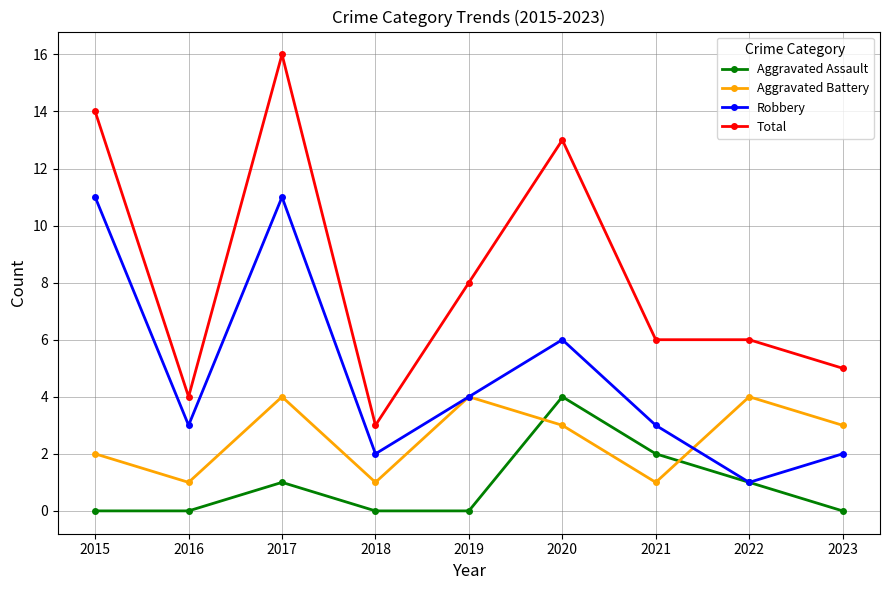

Rank the series by their average value, from highest to lowest.

Total, Robbery, Aggravated Battery, Aggravated Assault